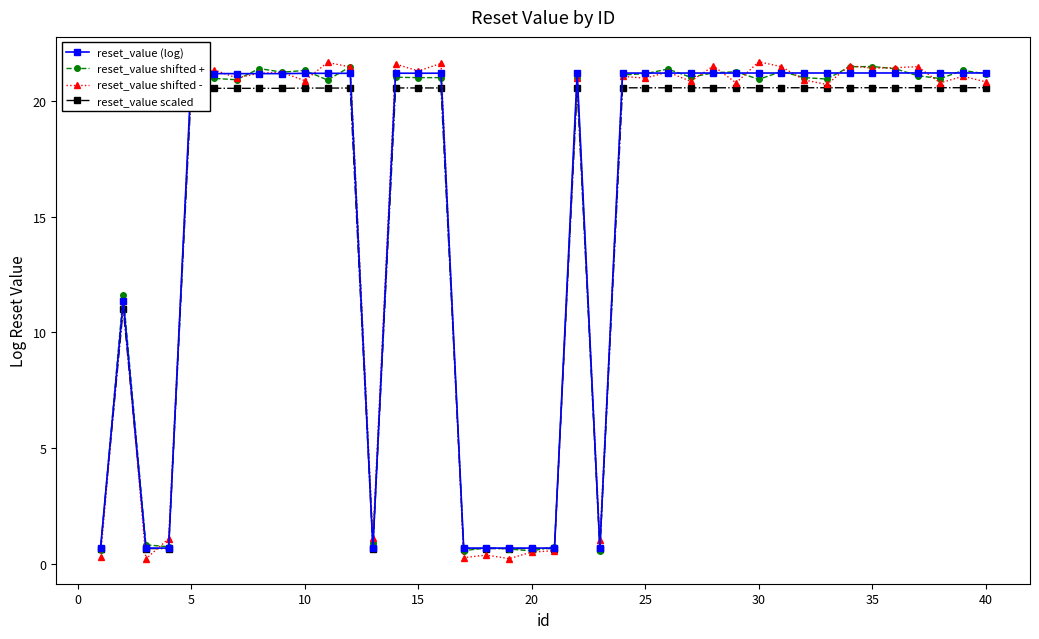

True or false: reset_value scaled has more than 1 interior local peaks.

True